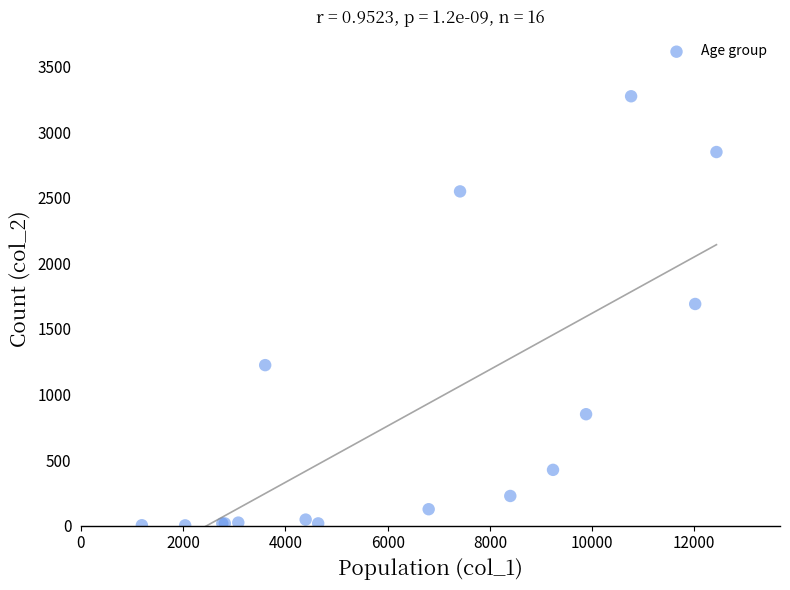

What Y value in the scatter plot is closest to 1638?

1690